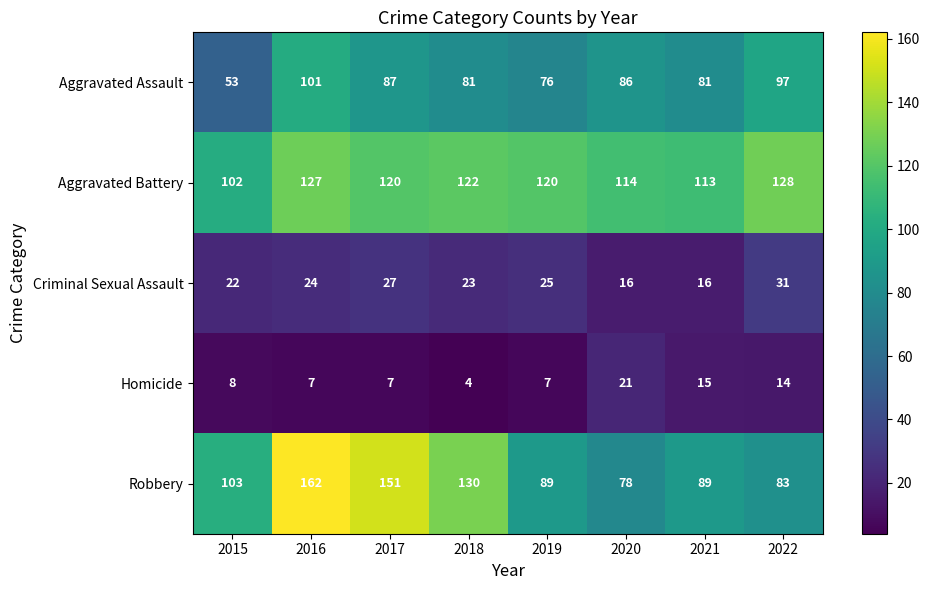

Which series has the largest total across all categories?

Aggravated Battery